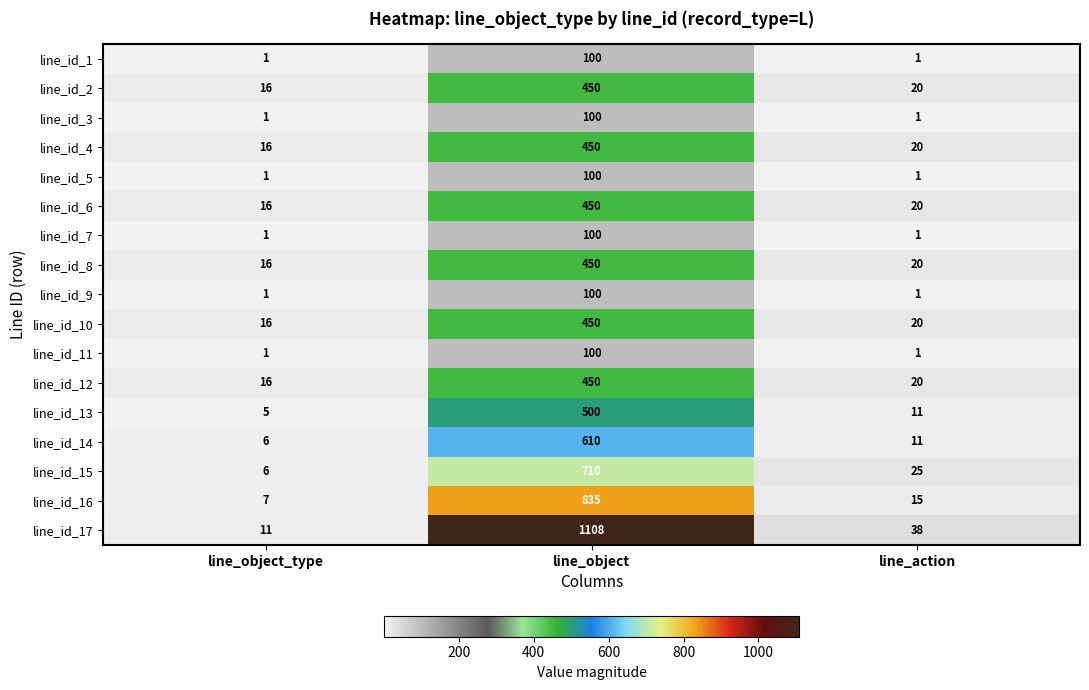

At how many categories does at least one series exceed 395?

1